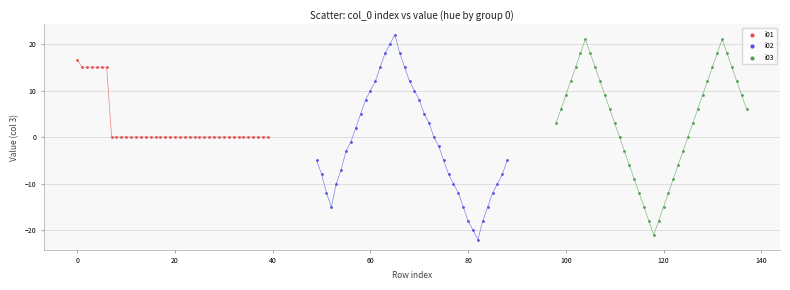

Which series reaches the minimum Y coordinate?

i02